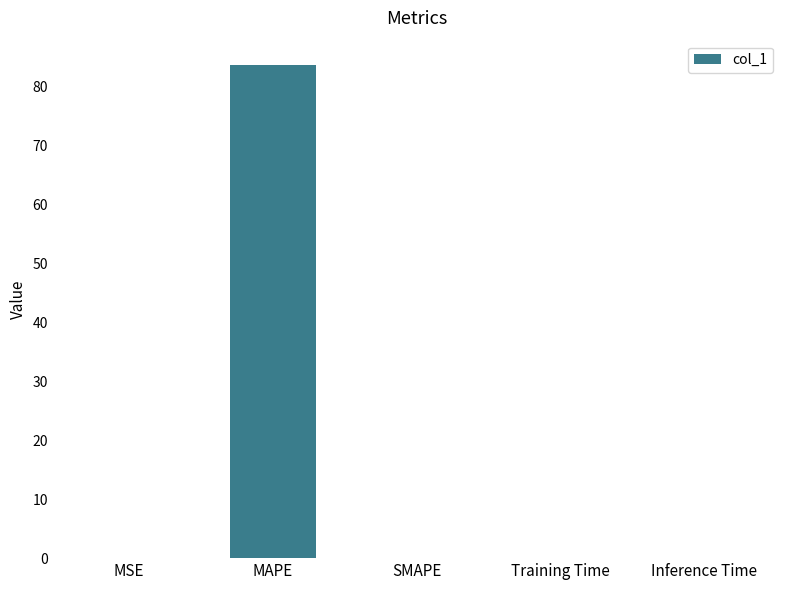

Between MAPE and Training Time, which is larger?

MAPE